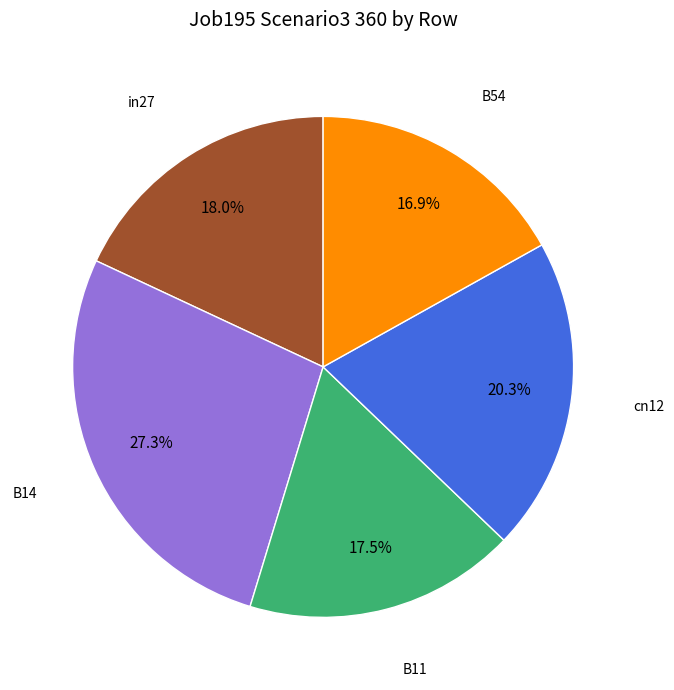

Is there any slice that represents more than half of the pie?

No